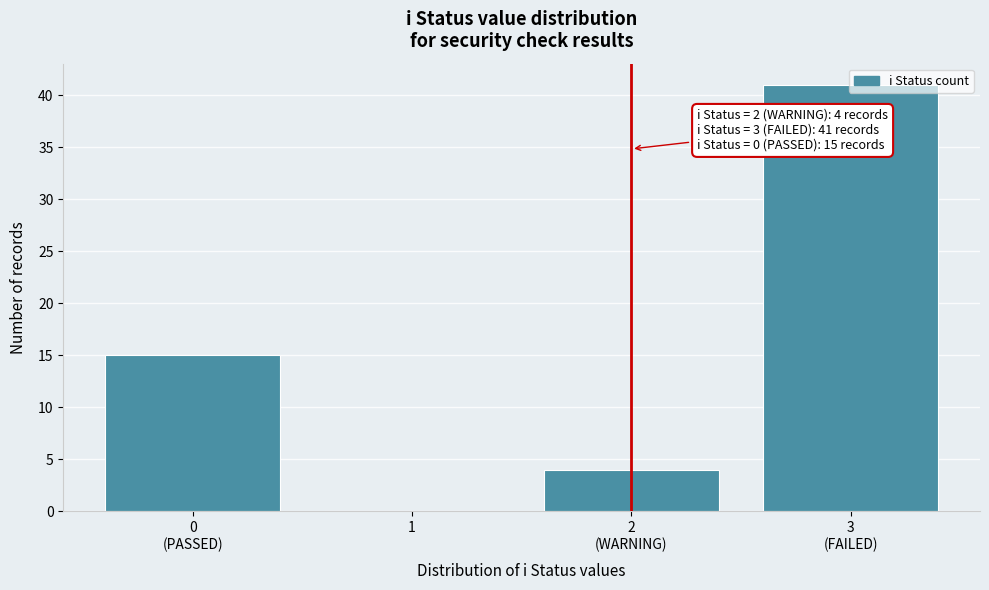

What is the sum of all values?

60